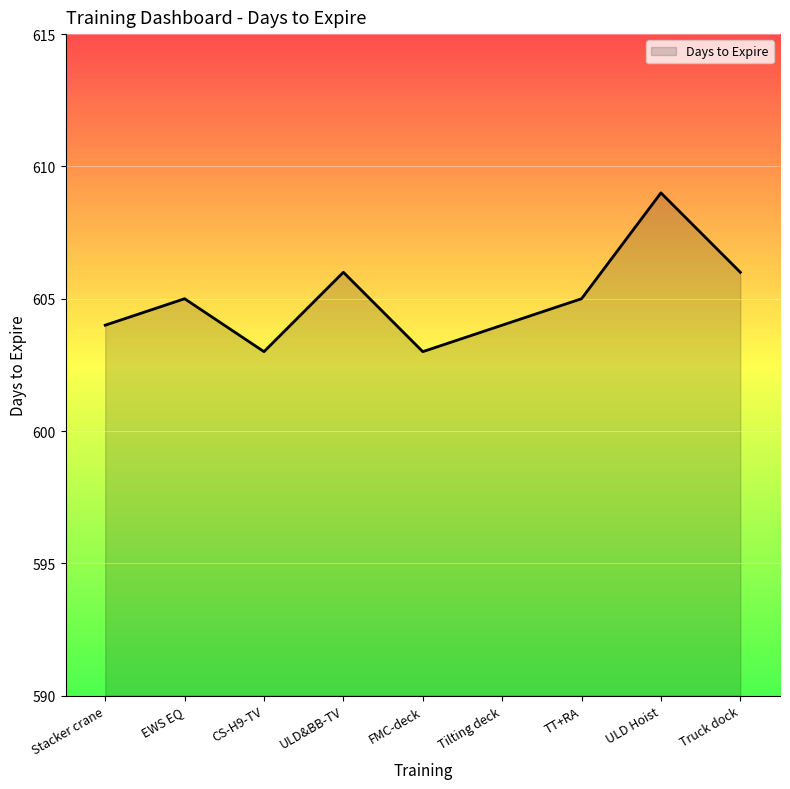

Count the number of data series in this chart.

1